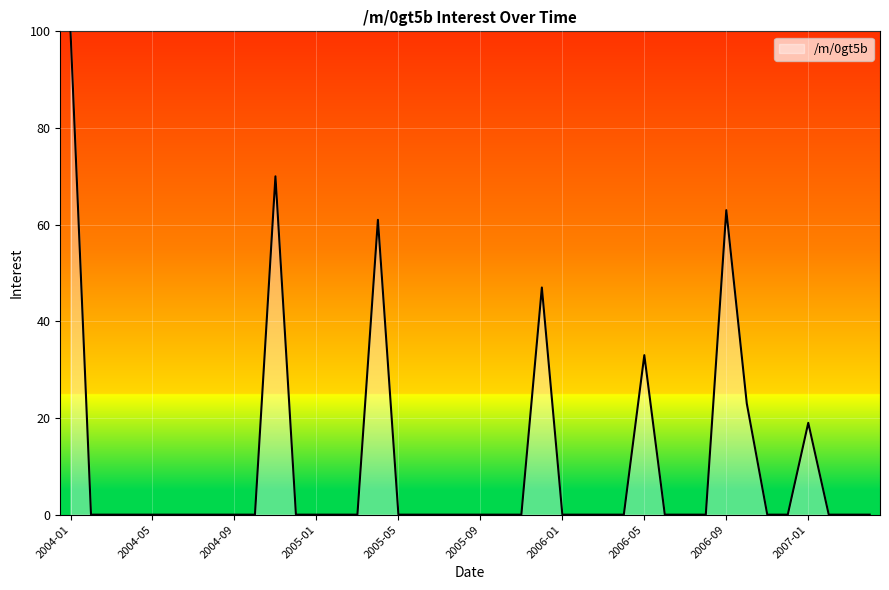

What is the difference between the maximum and minimum values?

100